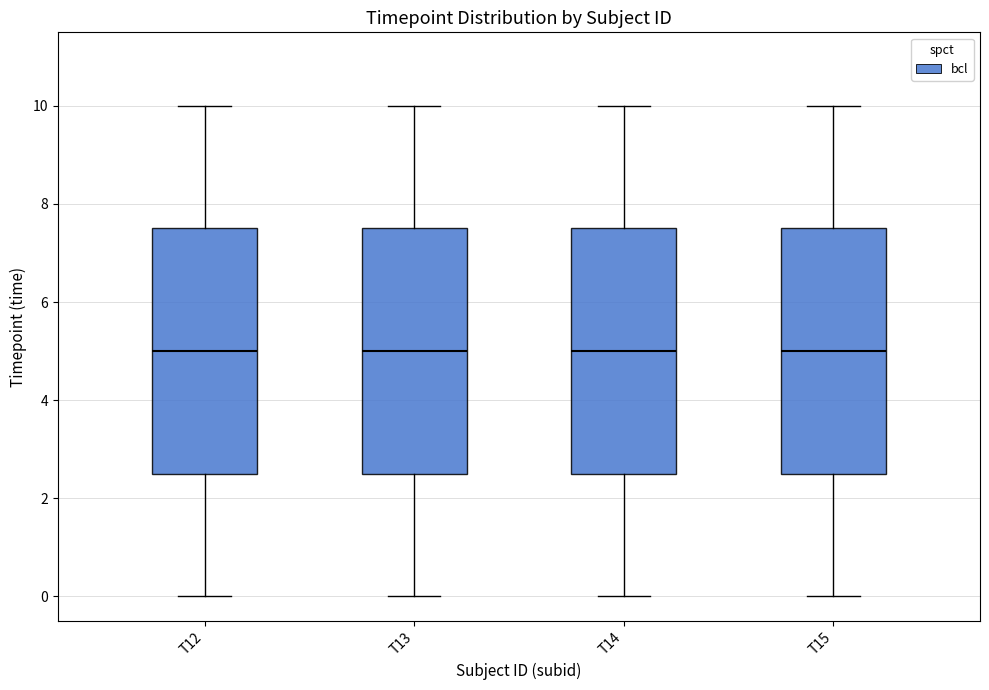

Reading left to right, transcribe this box plot: for each box, give where its median line is, the range the box spans, and where its two whiskers end, as read against the y-axis. The values are not printed on the chart, so give them approximately, as read against the axis.

T12: median 5.0, box 2.6 to 7.6, whiskers 0.0 to 10.0
T13: median 5.0, box 2.6 to 7.6, whiskers 0.0 to 10.0
T14: median 5.0, box 2.6 to 7.6, whiskers 0.0 to 10.0
T15: median 5.0, box 2.6 to 7.6, whiskers 0.0 to 10.0